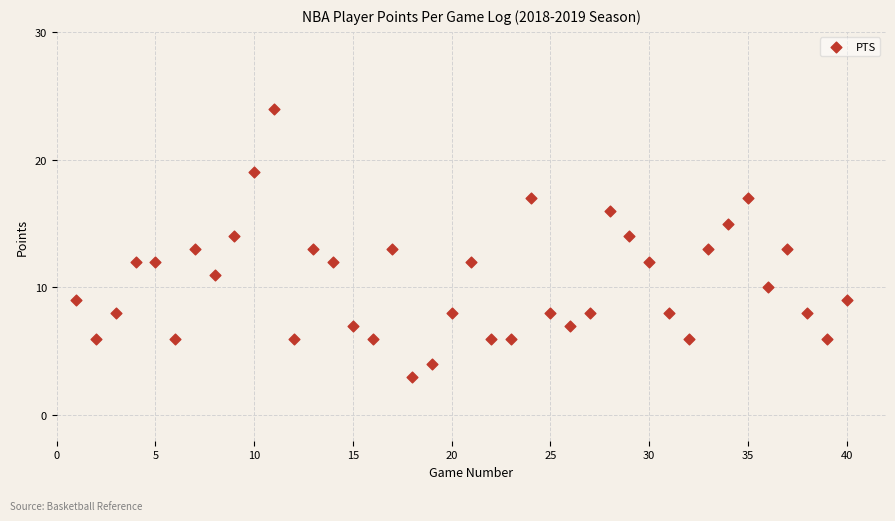

What is the range of X values (max minus min)?

39